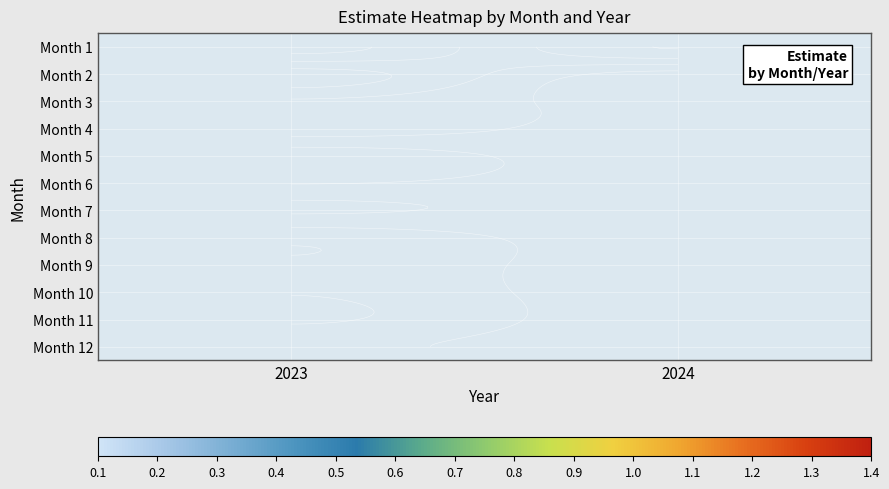

Which has a higher value, 2024 or 2023?

2023